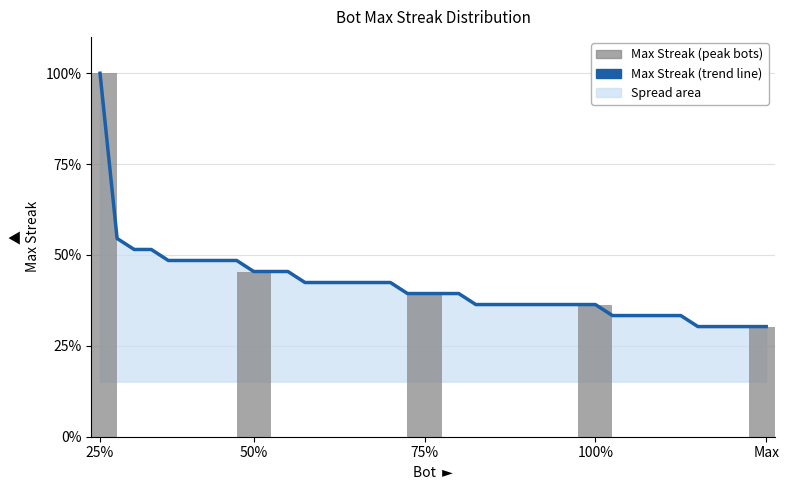

Are the bars horizontal?

No